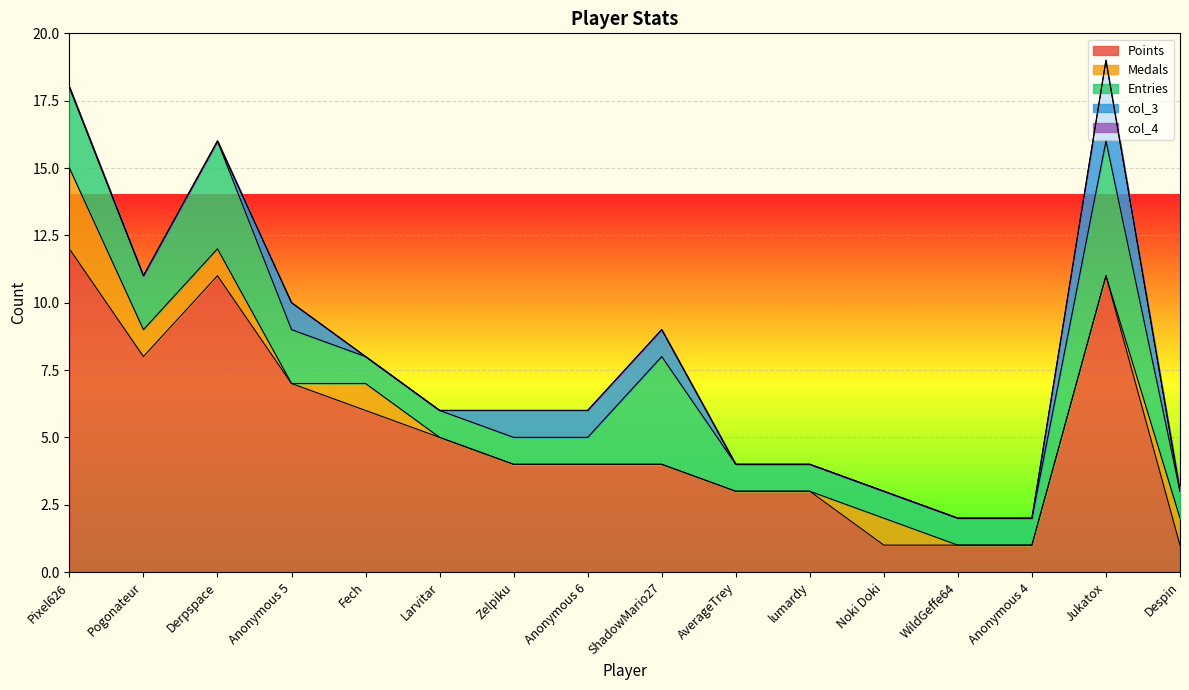

Which category has the highest value in the col_4 series?

Pixel626